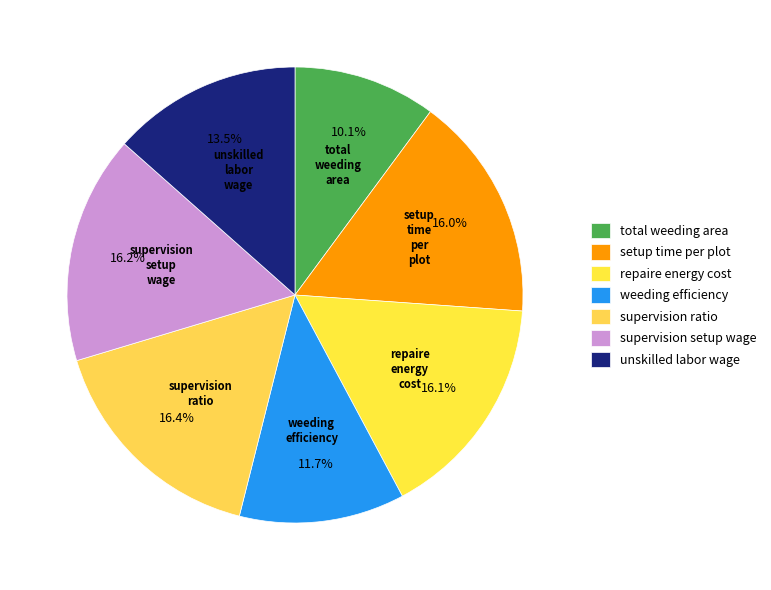

Is total weeding area the majority of the pie?

No